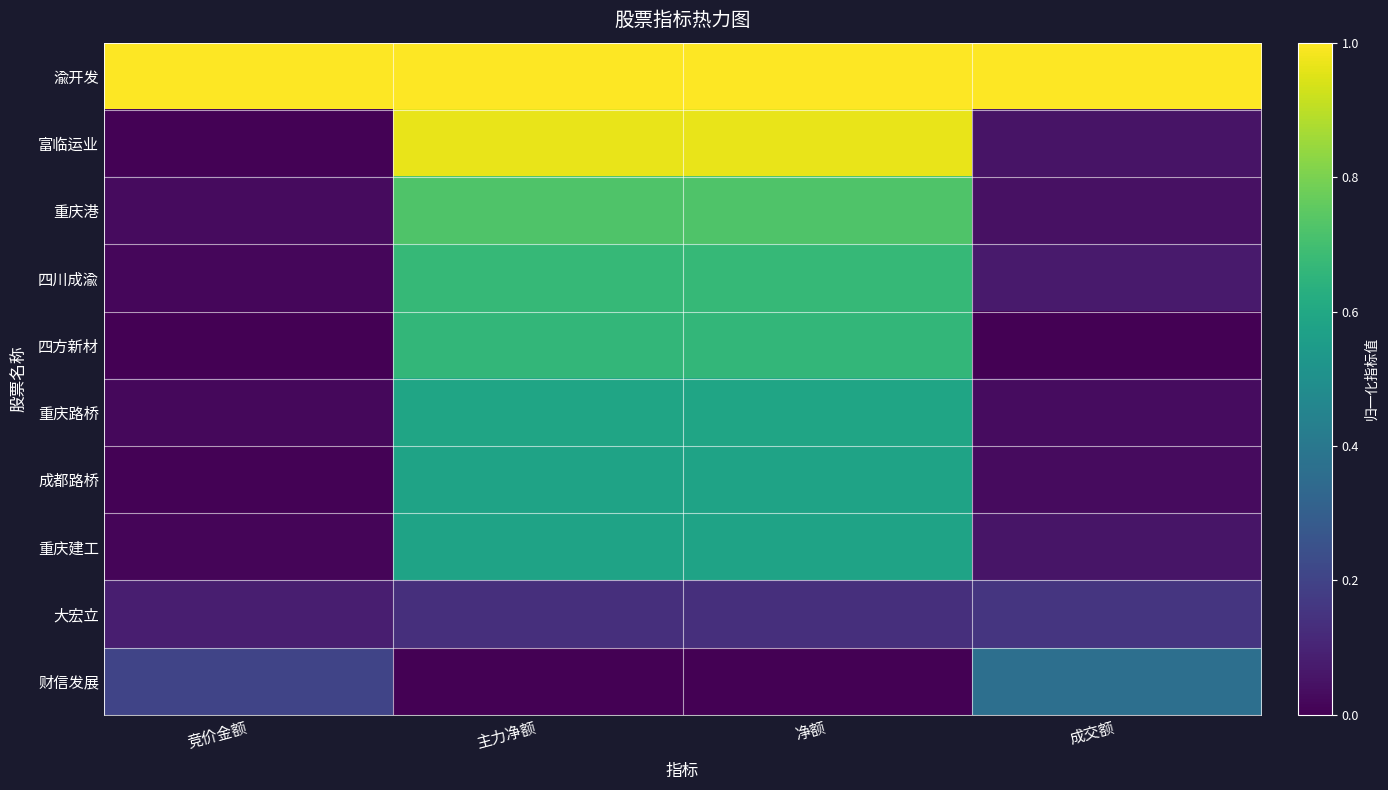

Between 竞价金额 and 成交额, which series saw the biggest shift?

财信发展